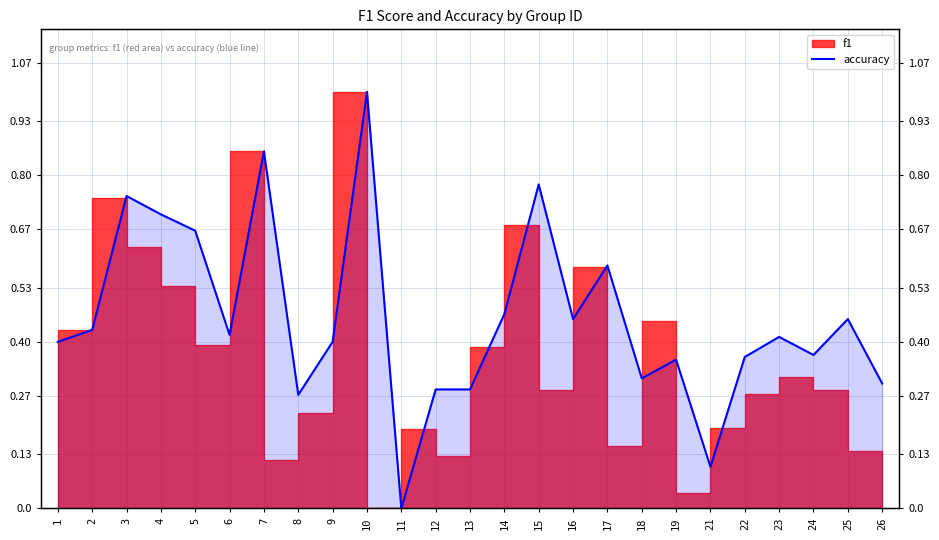

Rank the categories by value from highest to lowest.

10, 7, 15, 3, 4, 5, 17, 14, 16, 25, 2, 6, 23, 1, 9, 24, 22, 19, 18, 26, 12, 13, 8, 21, 11